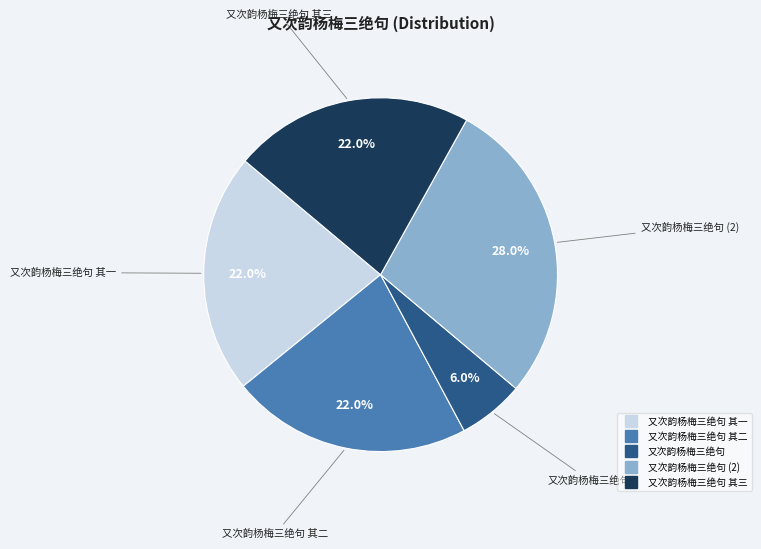

Is there a majority slice in this chart?

No